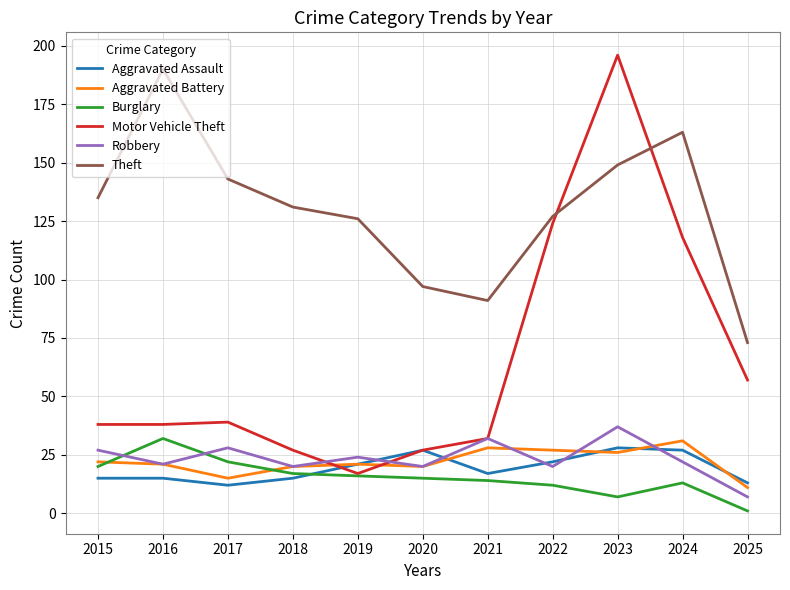

Reading left to right, extract all data points from this chart.

Aggravated Assault: 2015=15	2016=15	2017=12	2018=15	2019=21	2020=27	2021=17	2022=22	2023=28	2024=27	2025=13
Aggravated Battery: 2015=22	2016=21	2017=15	2018=20	2019=21	2020=20	2021=28	2022=27	2023=26	2024=31	2025=11
Burglary: 2015=20	2016=32	2017=22	2018=17	2019=16	2020=15	2021=14	2022=12	2023=7	2024=13	2025=1
Motor Vehicle Theft: 2015=38	2016=38	2017=39	2018=27	2019=17	2020=27	2021=32	2022=124	2023=196	2024=118	2025=57
Robbery: 2015=27	2016=21	2017=28	2018=20	2019=24	2020=20	2021=32	2022=20	2023=37	2024=22	2025=7
Theft: 2015=135	2016=190	2017=143	2018=131	2019=126	2020=97	2021=91	2022=127	2023=149	2024=163	2025=73